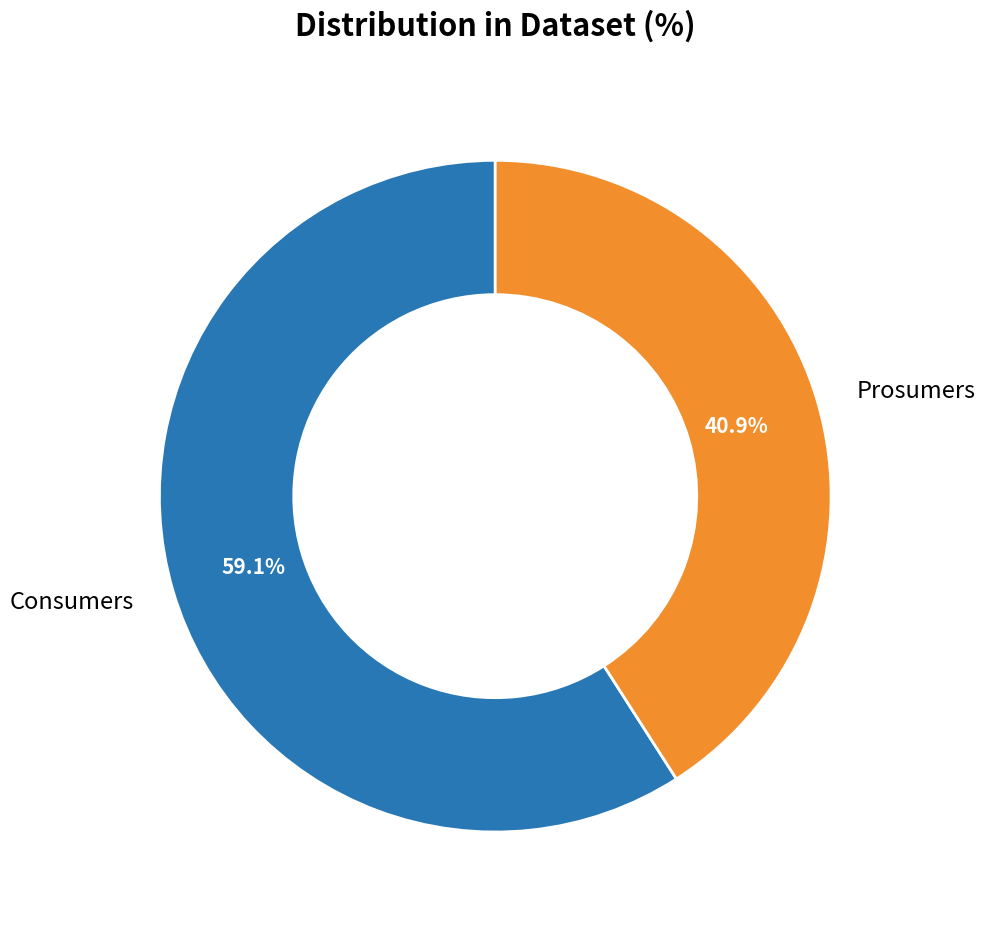

To the nearest percent, what portion does Prosumers represent?

41%